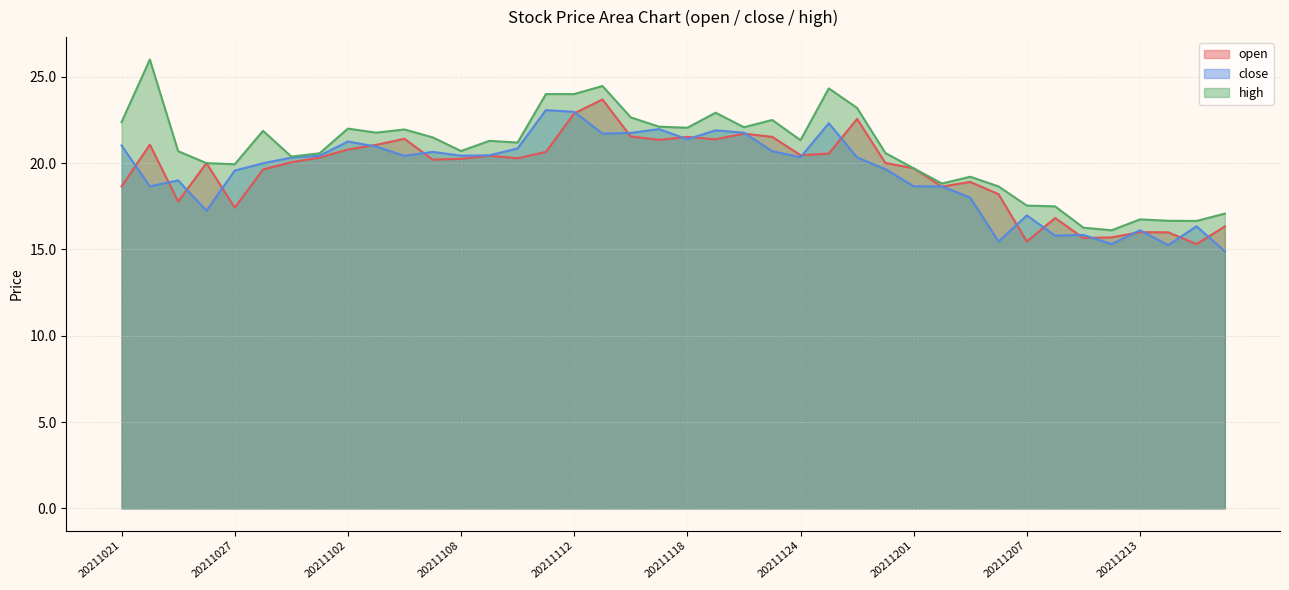

How many times do close and open cross each other?

23